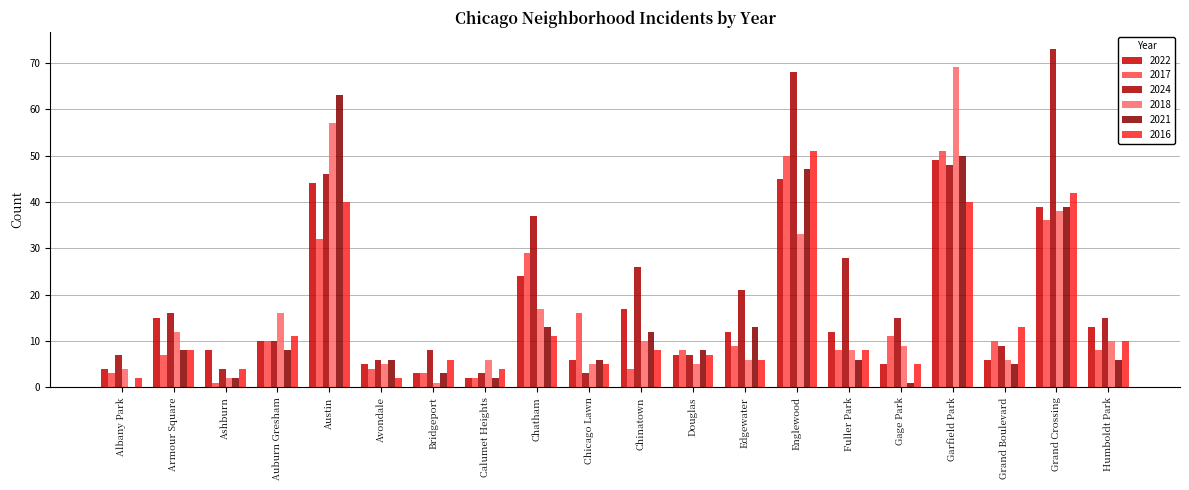

How many series are shown in this chart?

6